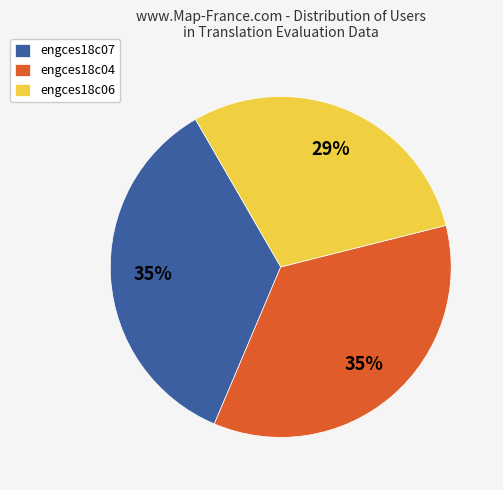

True or false: engces18c04 accounts for 20% of the total.

False